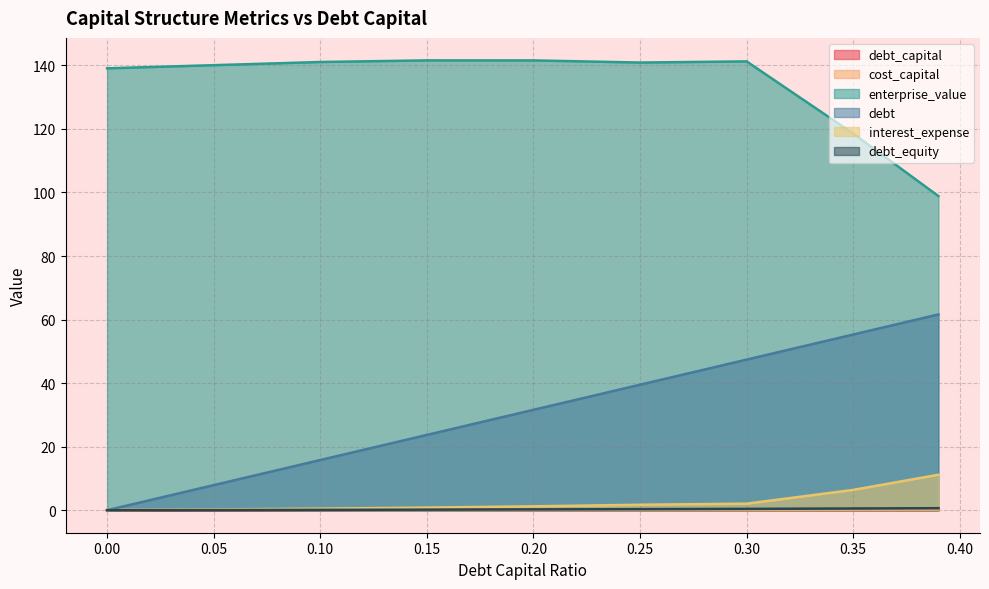

Rank the series by their maximum value, from lowest to highest.

cost_capital, debt_capital, debt_equity, interest_expense, debt, enterprise_value